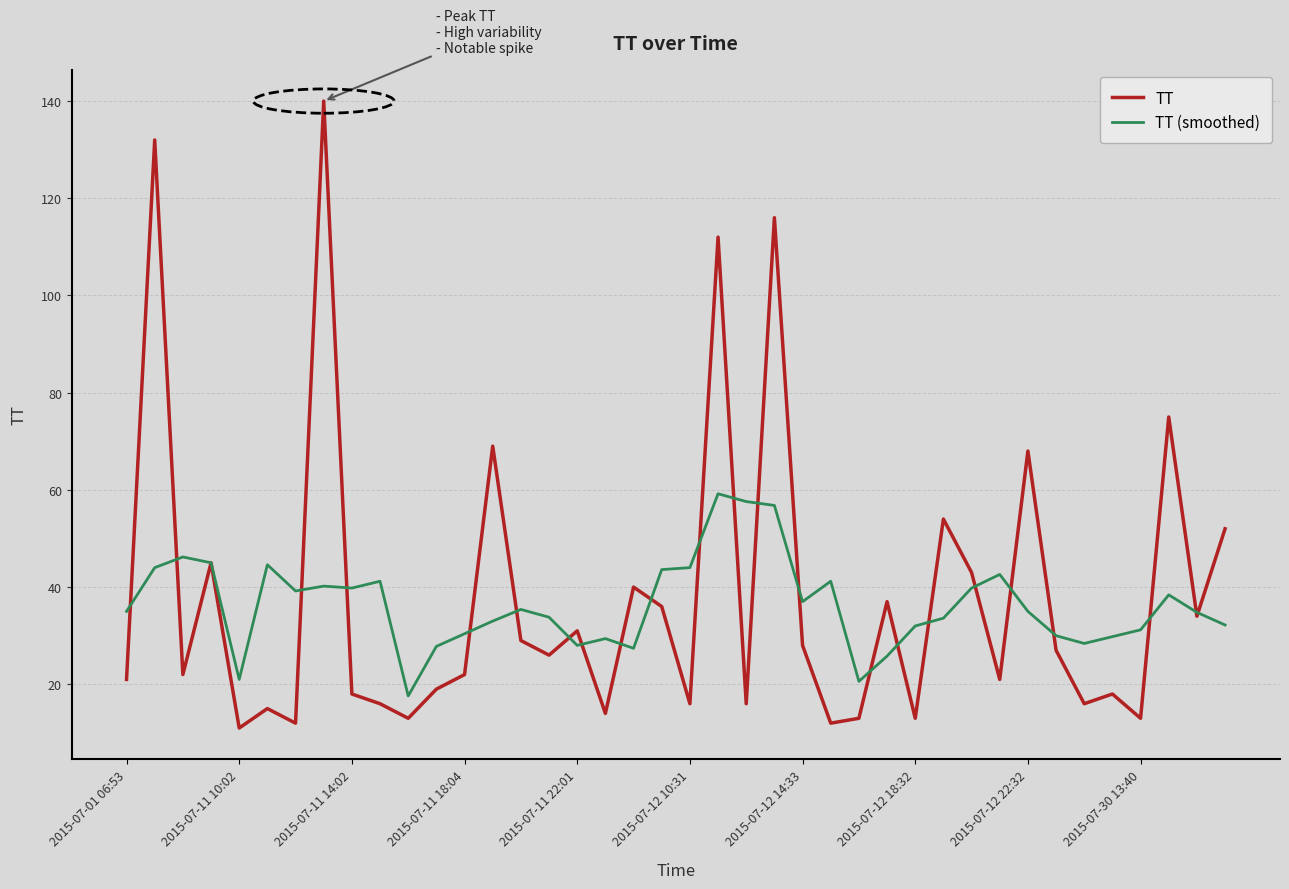

Which series has the largest range (max minus min)?

TT